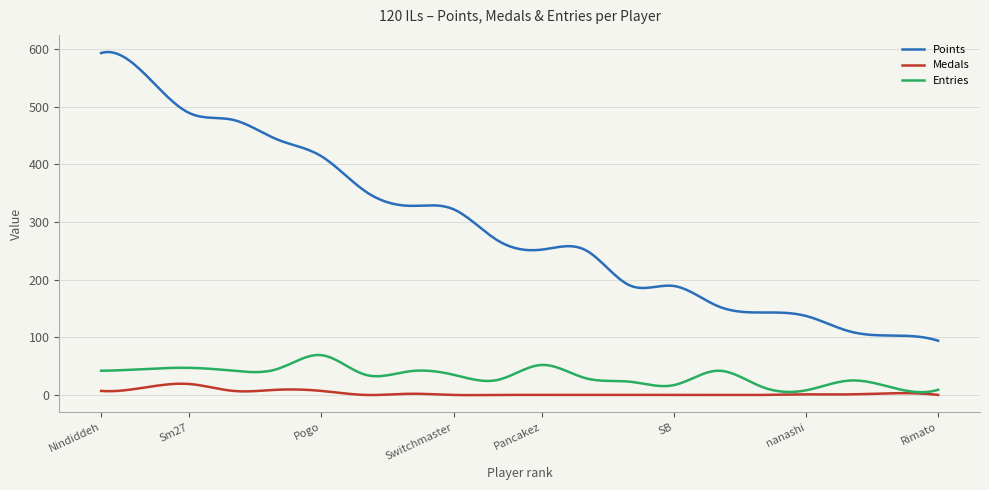

List the series in order of their peak value, lowest first.

Medals, Entries, Points